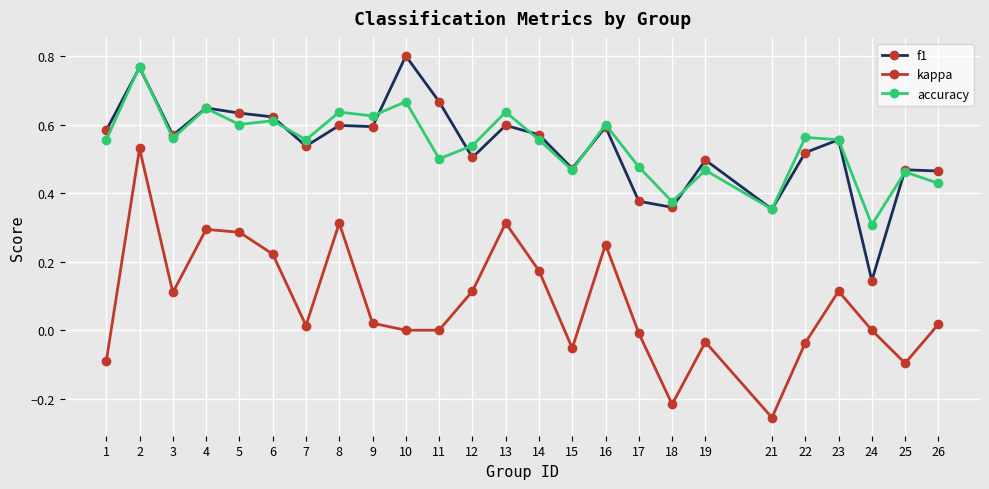

The accuracy series shows 0.3 at 23. True or false?

False